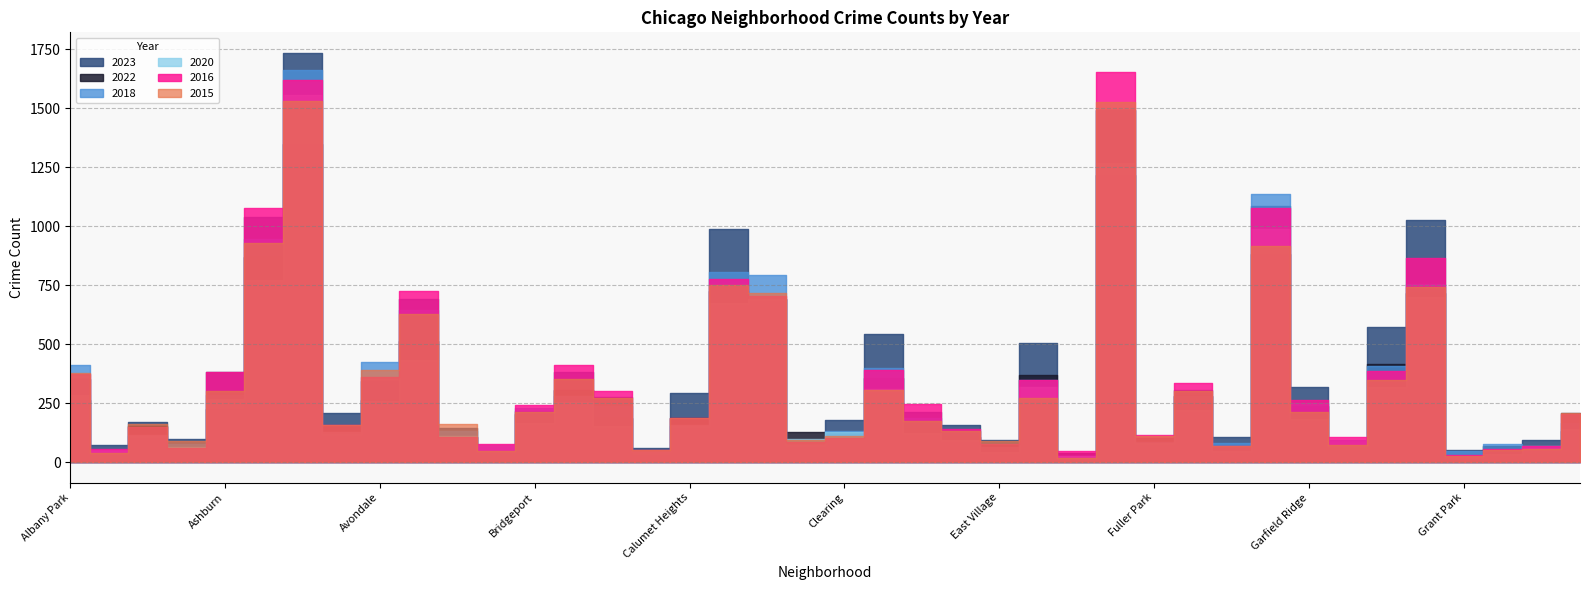

What is the smallest value displayed?

19